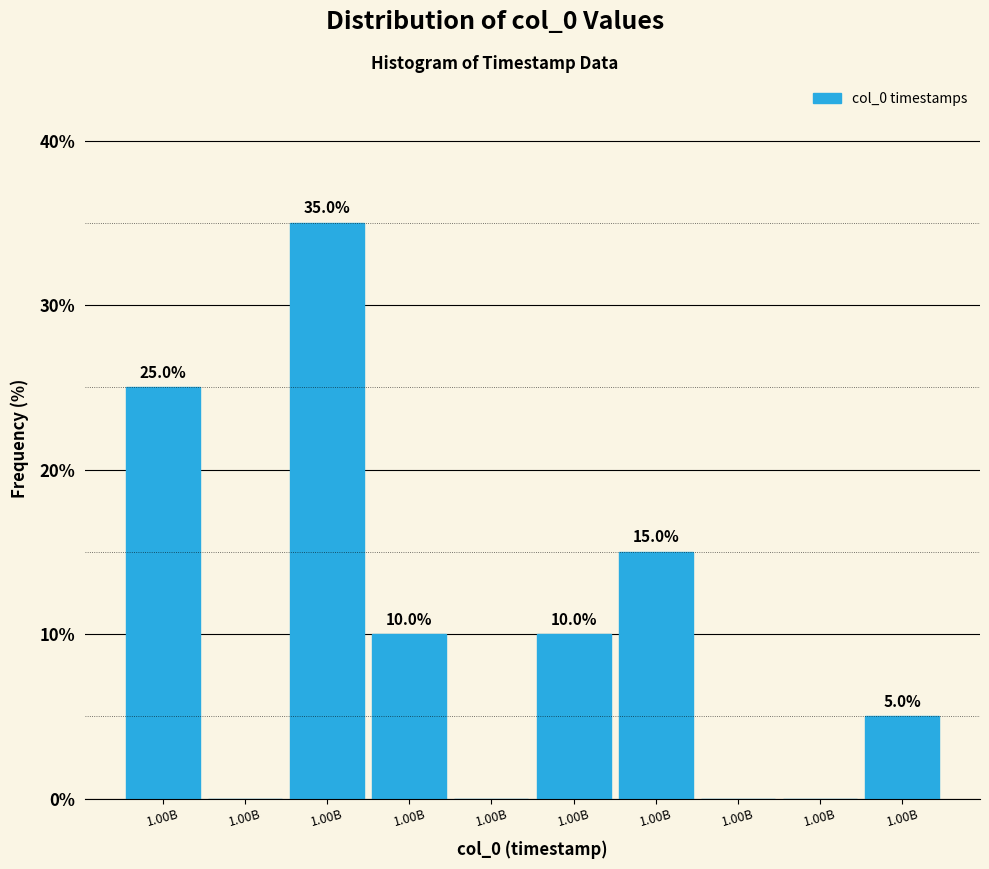

Count the number of data series in this chart.

1